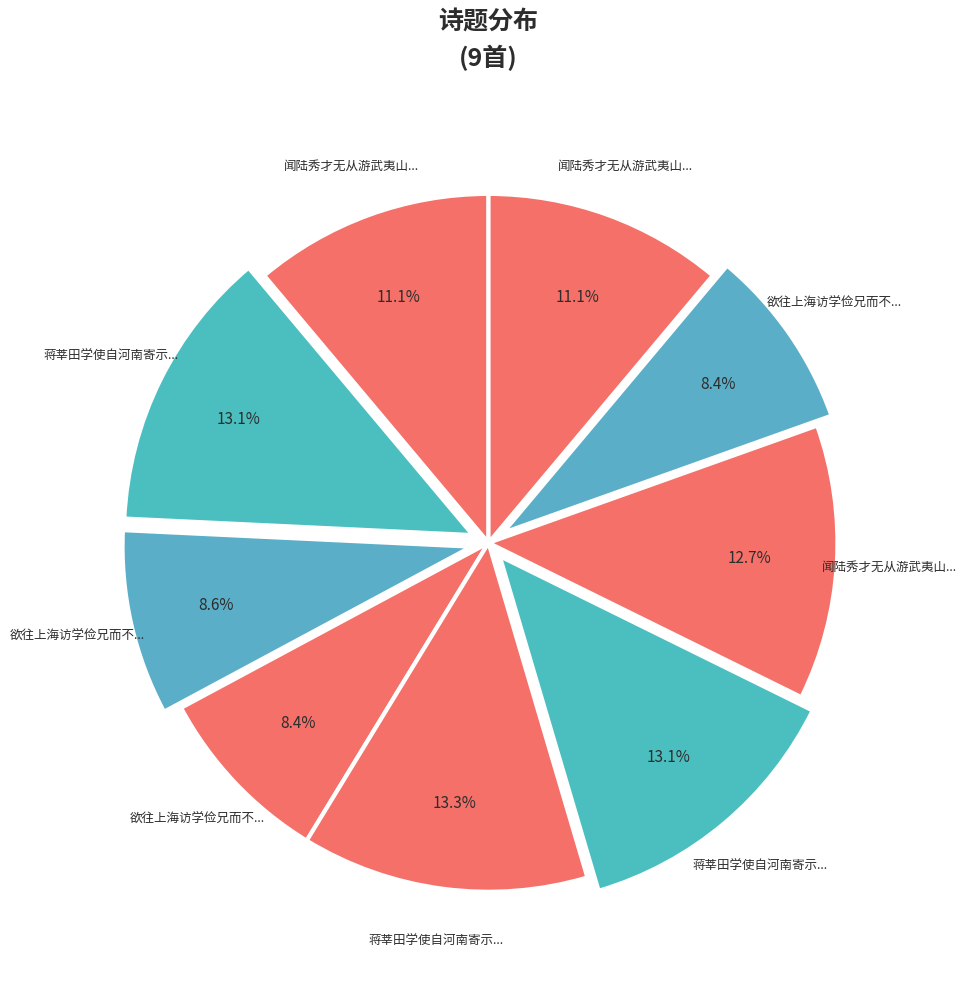

Does any single category account for the majority?

No